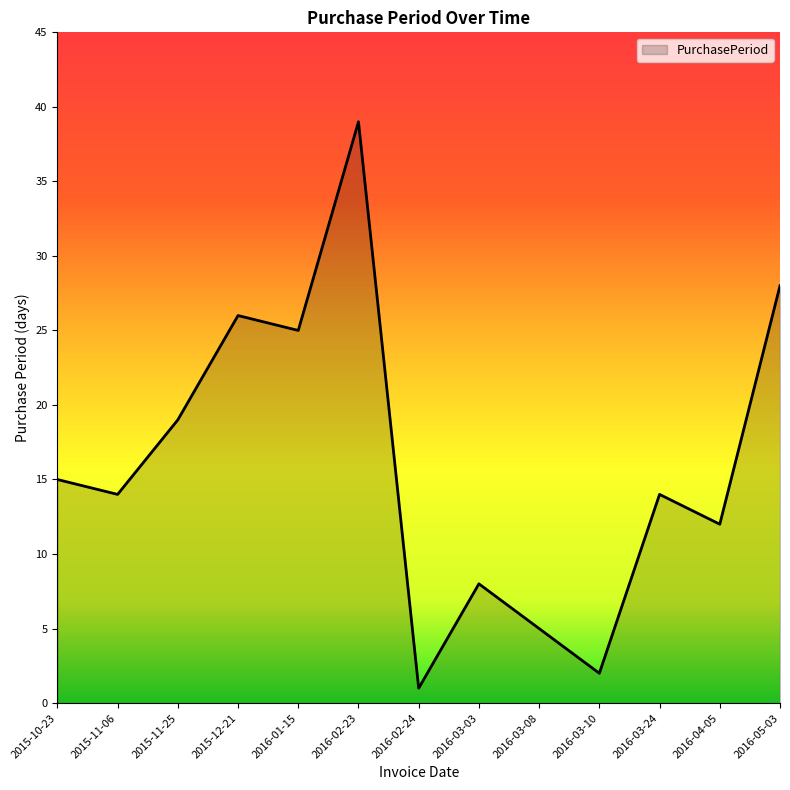

The chart shows a value of 5 at 2016-03-08. True or false?

True